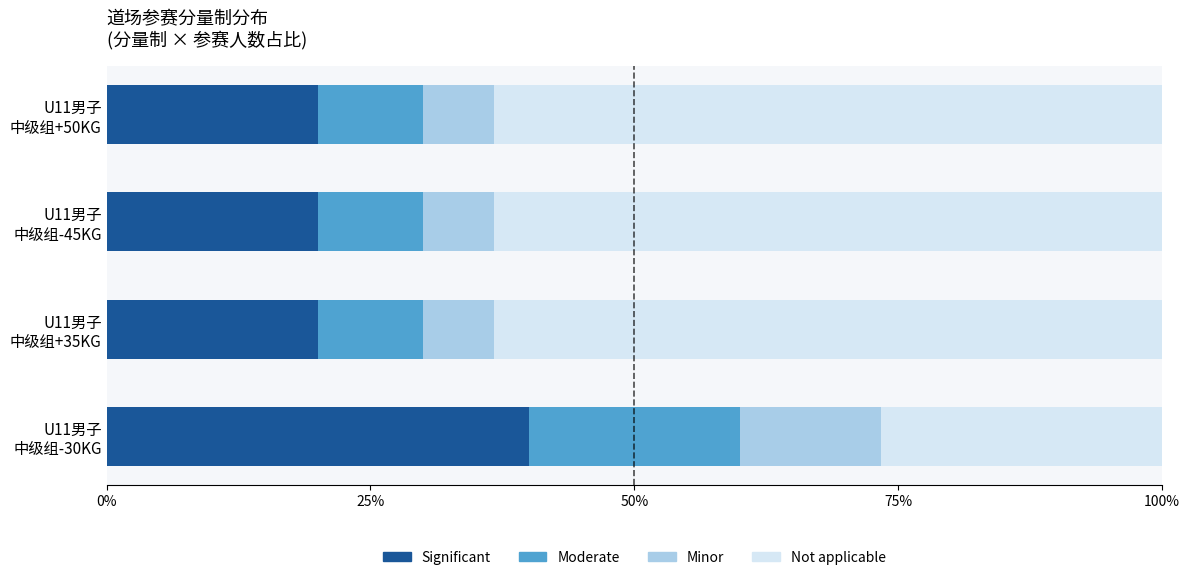

What are all the series names shown in the legend?

Significant, Moderate, Minor, Not applicable